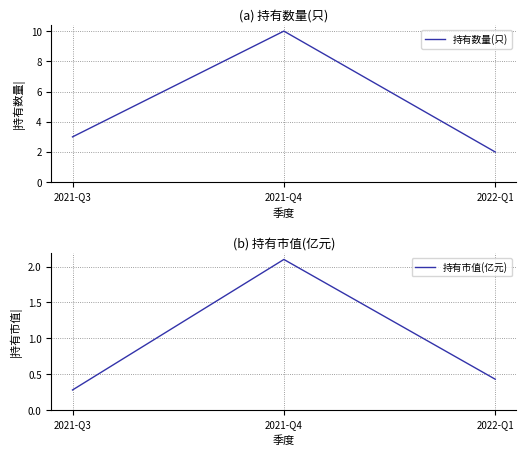

What position from the right is 2021-Q4?

2